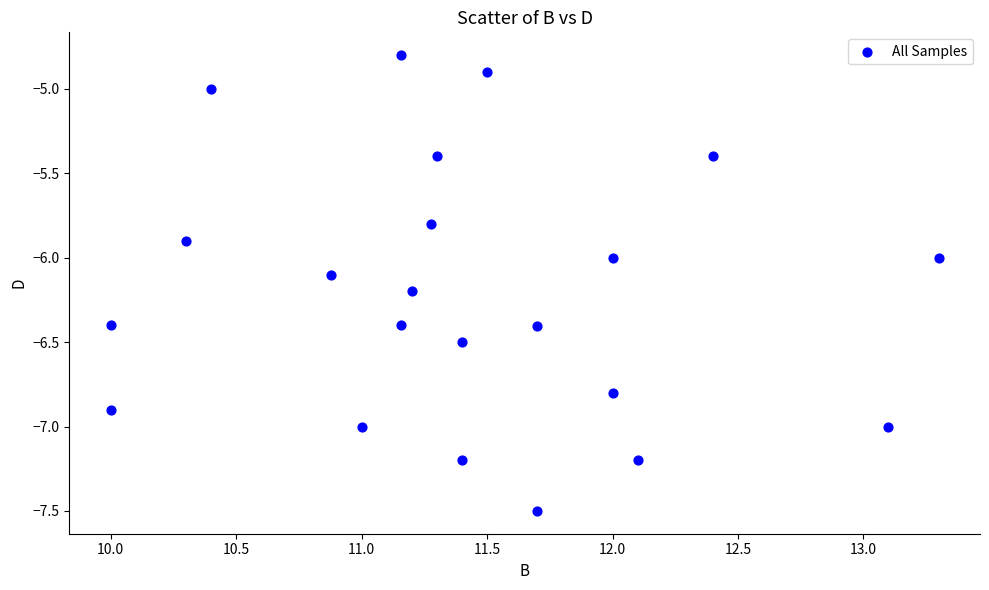

What is the range of X values (max minus min)?

3.3